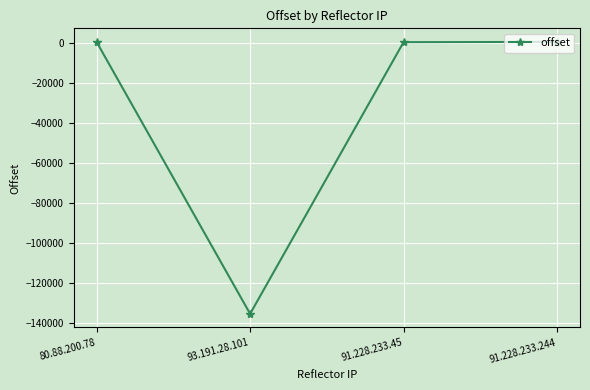

How many series are shown in this chart?

1